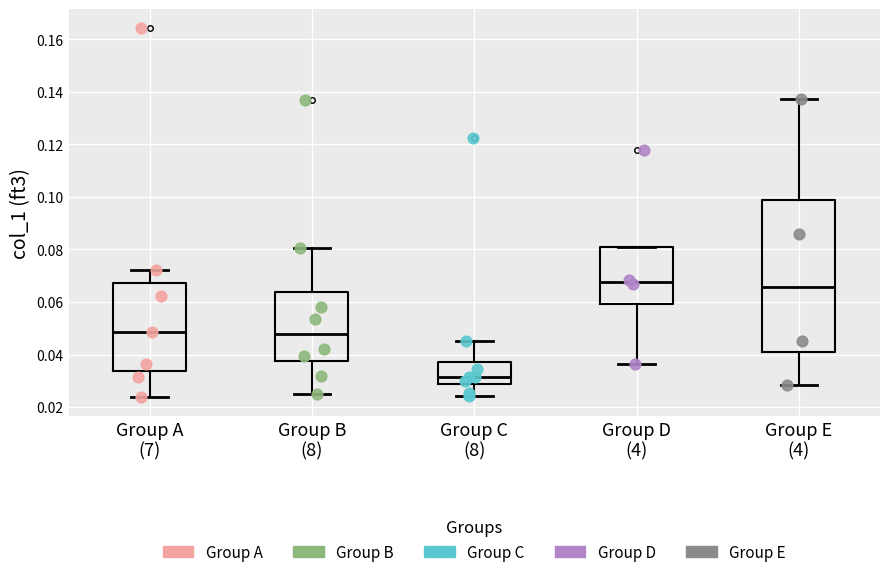

Reading left to right, read every box against the y-axis: the position of its median line, the range the box covers, and the ends of its whiskers. The values are not printed on the chart, so give them approximately, as read against the axis.

Group A (7): median 0.048, box 0.034 to 0.068, whiskers 0.024 to 0.072
Group B (8): median 0.048, box 0.038 to 0.064, whiskers 0.024 to 0.080
Group C (8): median 0.032, box 0.028 to 0.038, whiskers 0.024 to 0.046
Group D (4): median 0.068, box 0.060 to 0.080, whiskers 0.036 to 0.080
Group E (4): median 0.066, box 0.042 to 0.098, whiskers 0.028 to 0.138